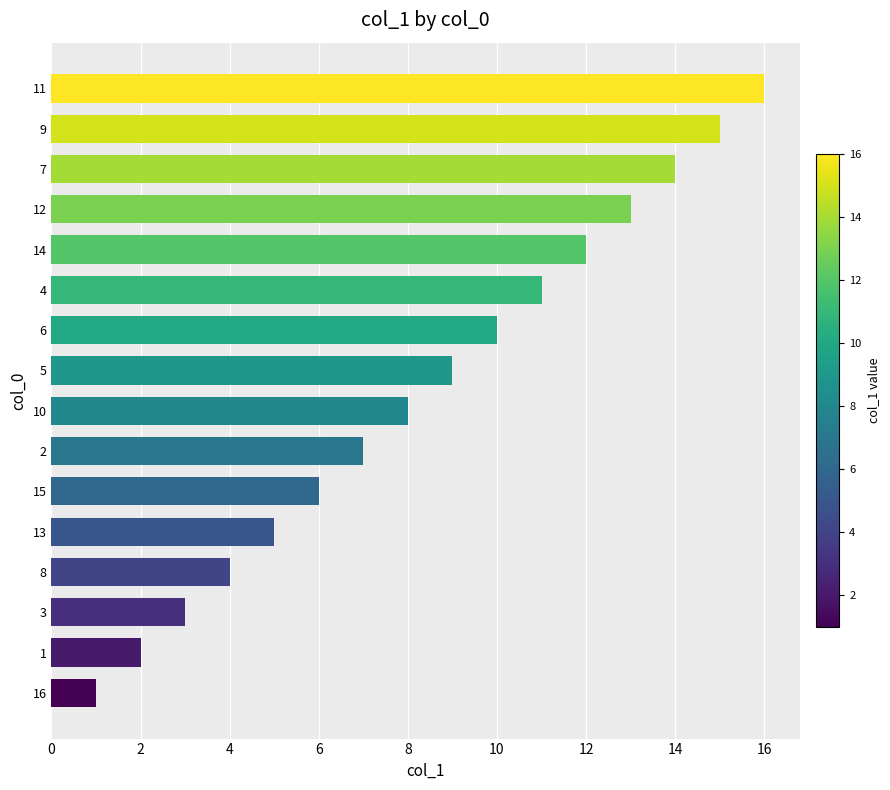

The chart shows a value of 1 at 16. True or false?

True